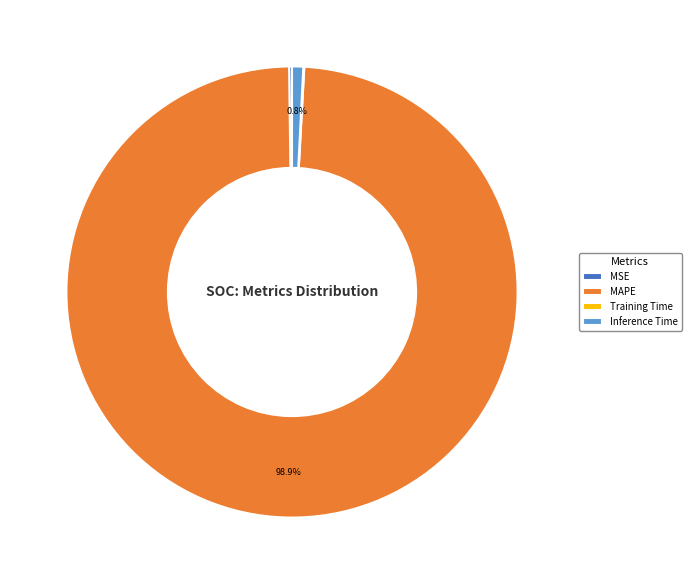

To the nearest percent, what is the difference between the largest and smallest slice percentages?

99%